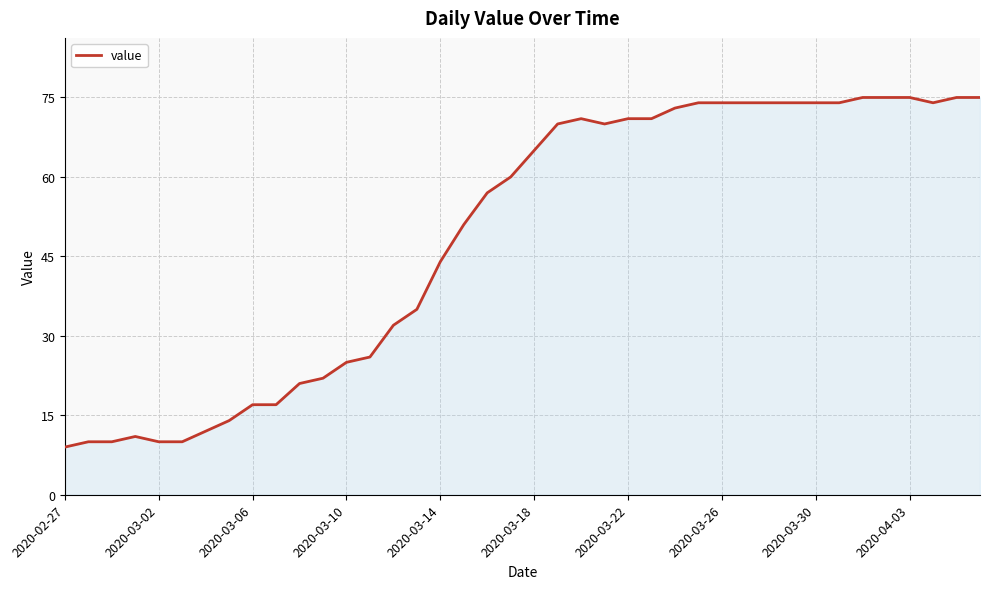

What is the smallest value displayed?

9